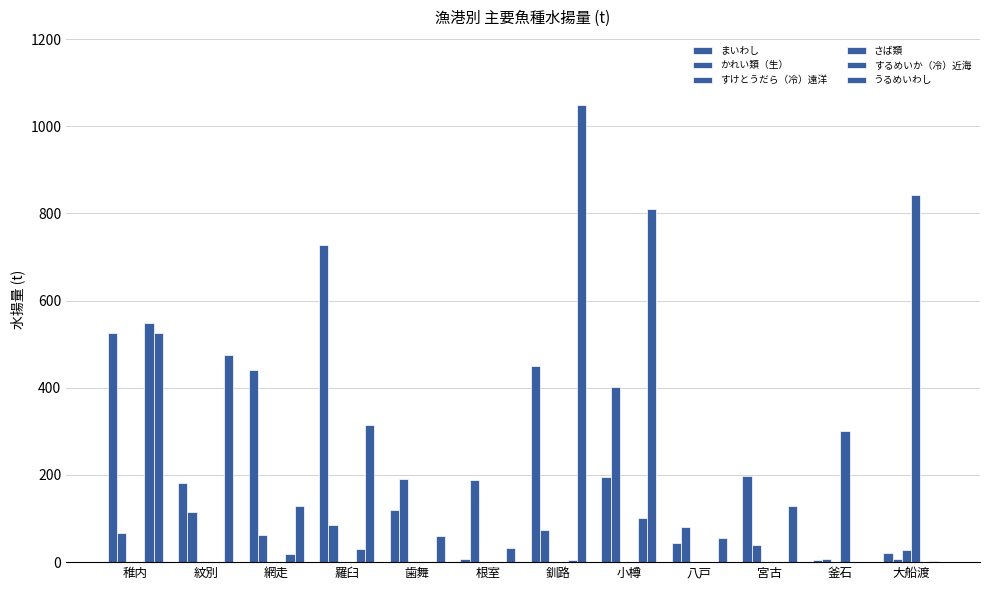

How many categories are shown in the chart?

12